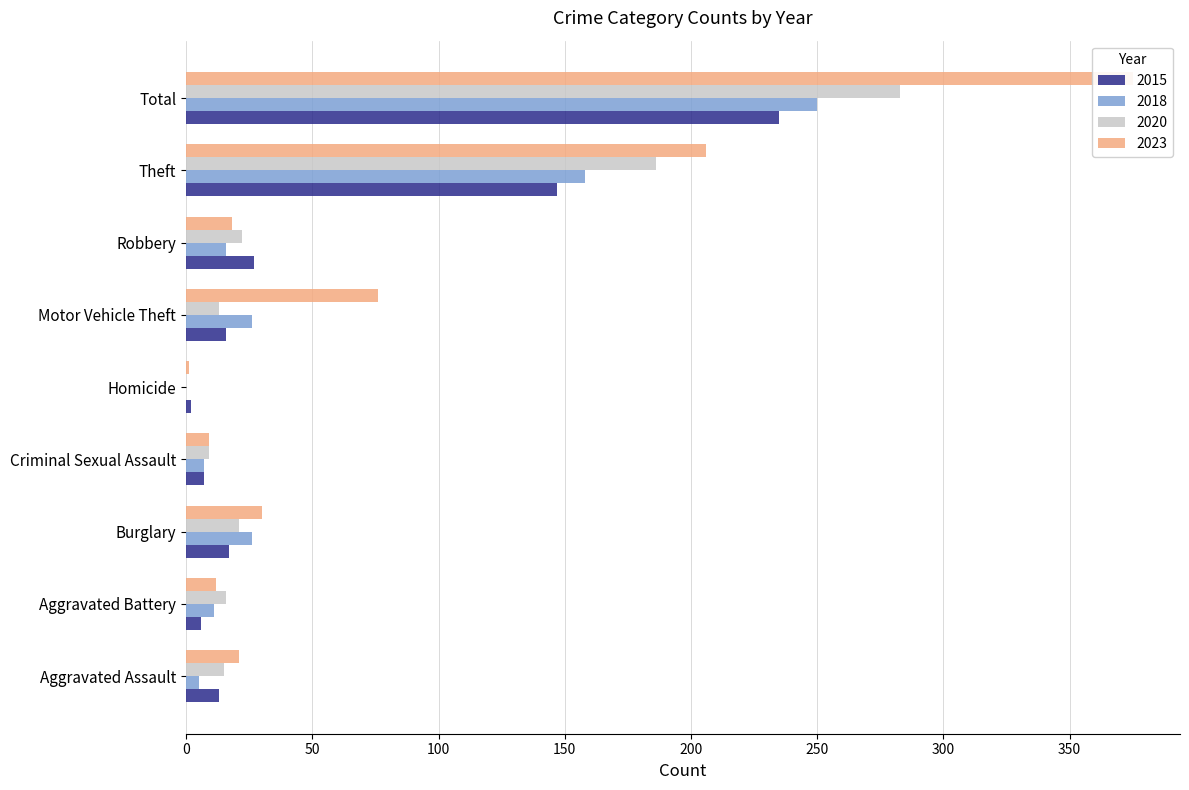

Read the 2020 value at Criminal Sexual Assault.

9